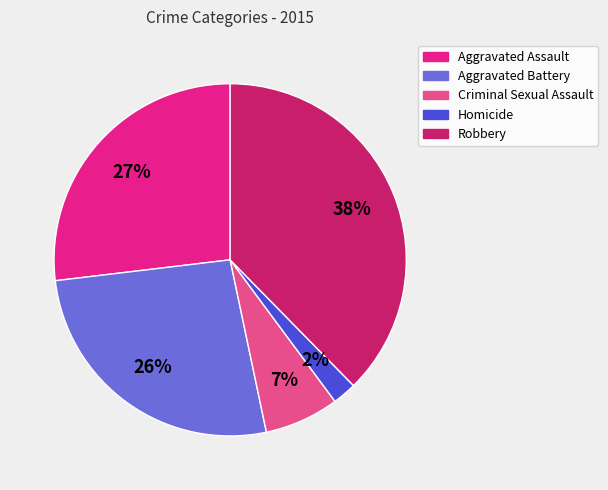

Approximately how many times larger is the value at Aggravated Battery compared to Robbery?

0.7